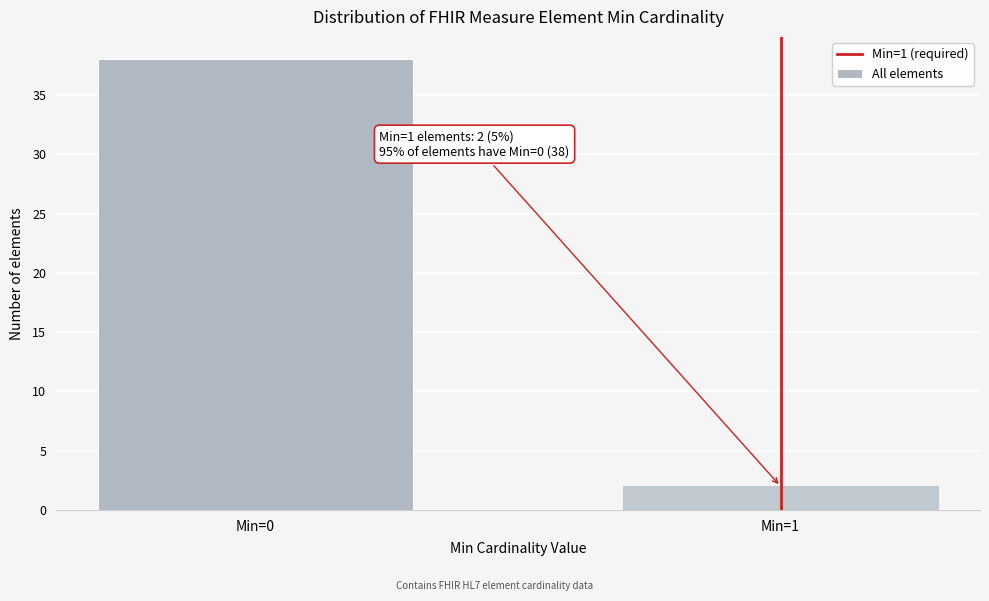

Reading right to left, transcribe all the data shown in this chart.

2	38